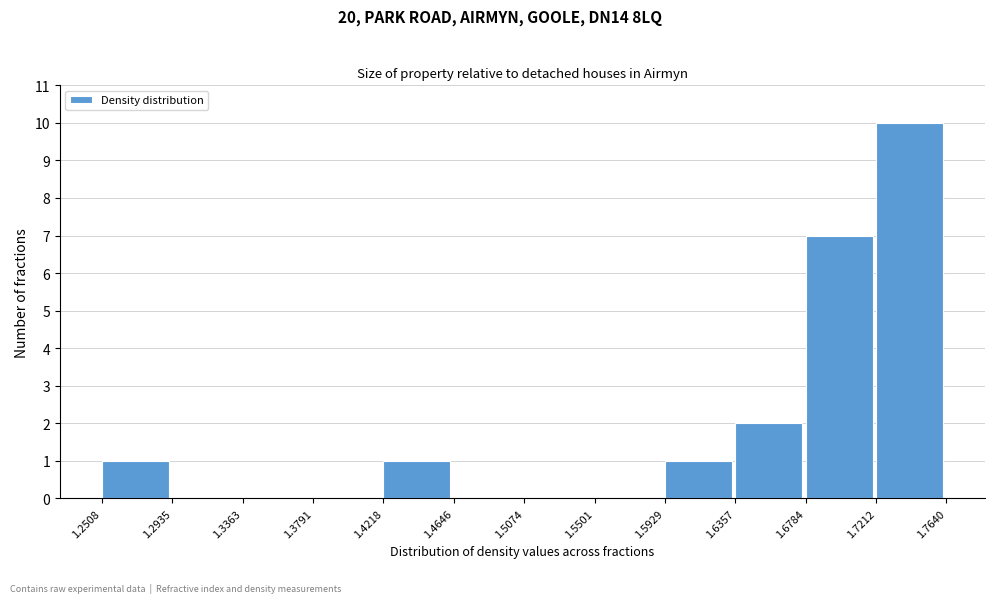

Reading left to right, transcribe this chart: for each bar, give the range it covers on the x-axis and its height. The values are not printed on the chart, so give them approximately, as read against the axis.

1.2508 to 1.2935: 1
1.2935 to 1.3363: 0
1.3363 to 1.3791: 0
1.3791 to 1.4218: 0
1.4218 to 1.4646: 1
1.4646 to 1.5074: 0
1.5074 to 1.5501: 0
1.5501 to 1.5929: 0
1.5929 to 1.6357: 1
1.6357 to 1.6784: 2
1.6784 to 1.7212: 7
1.7212 to 1.7640: 10